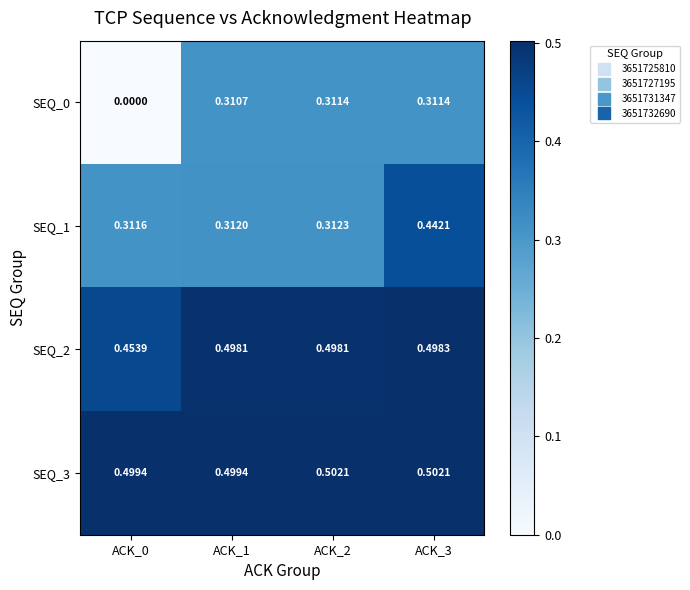

Count the number of data series in this chart.

4